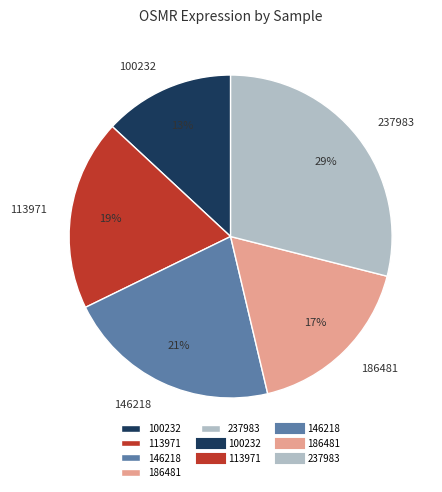

Between 100232 and 113971, which is larger?

113971